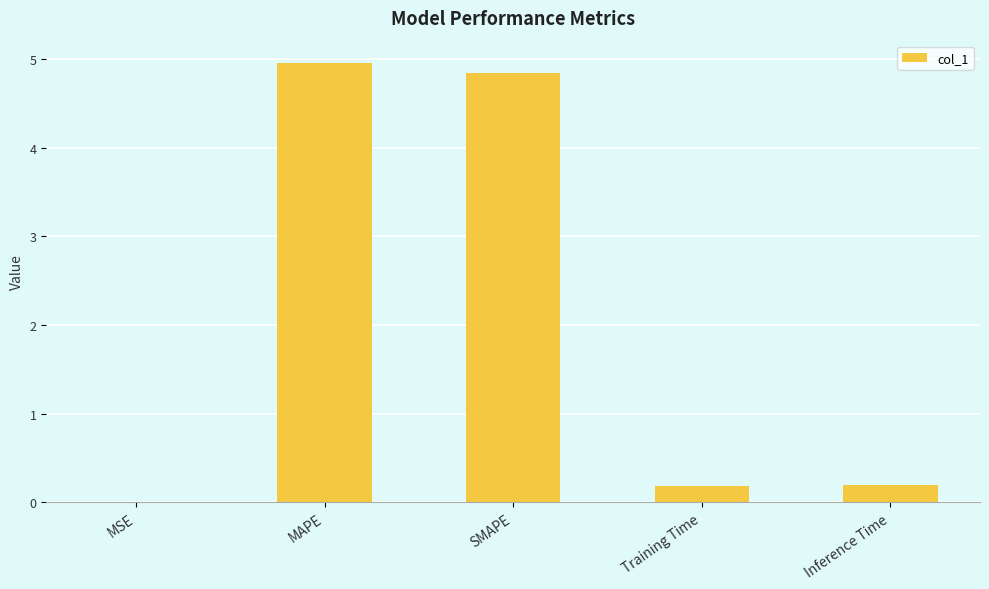

Is it true that the value at MSE is 0.0?

True